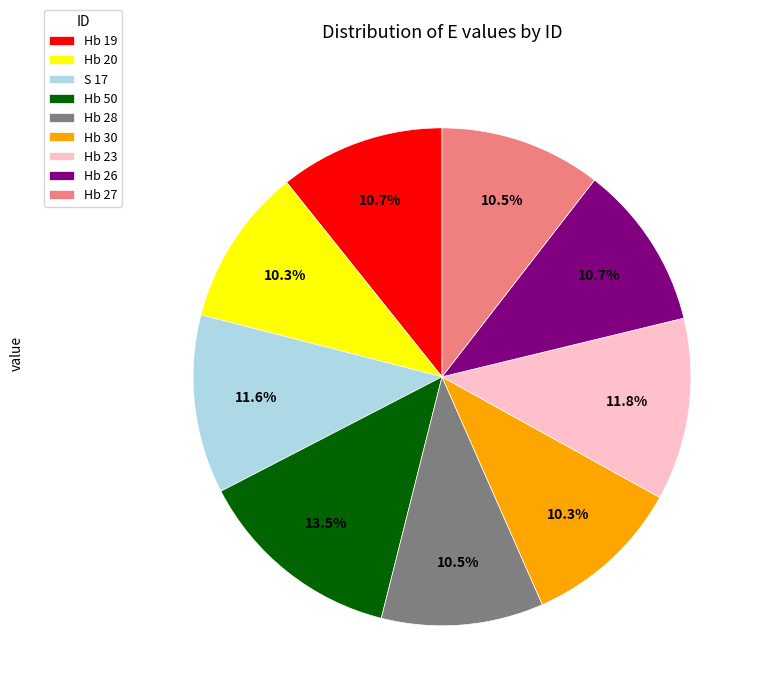

How many segments does this pie chart have?

9